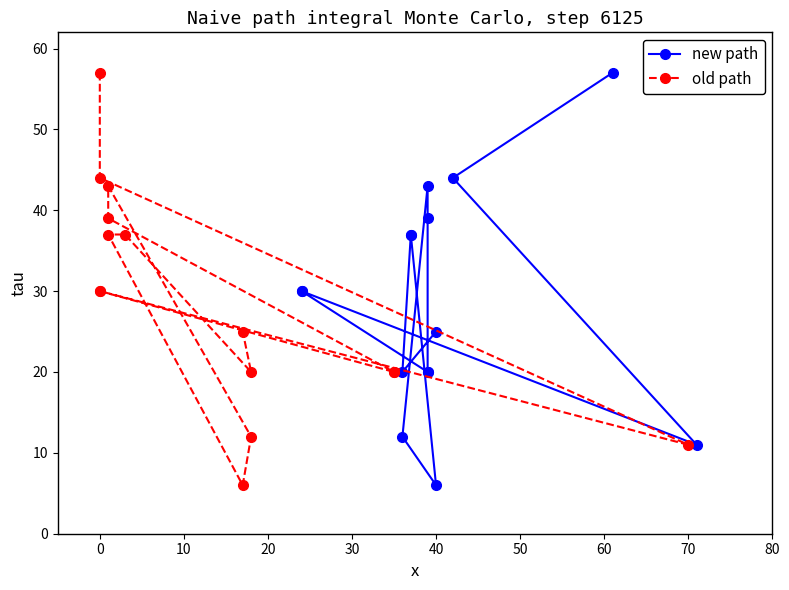

List the series in order of their peak value, highest first.

new path, old path